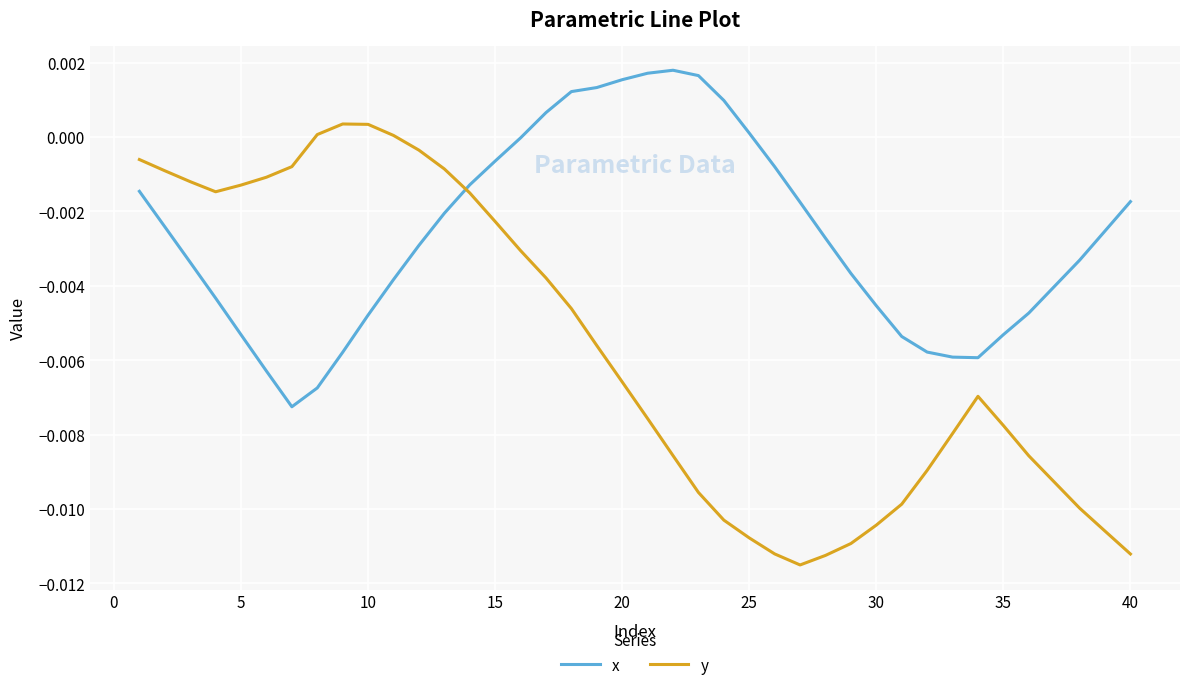

Which series has the largest total across all categories?

x